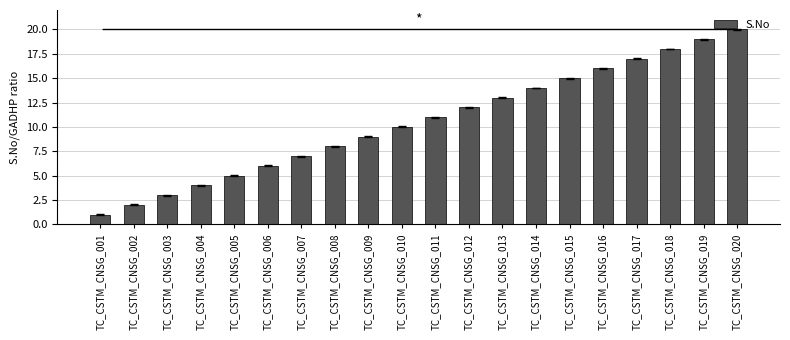

Between TC_CSTM_CNSG_002 and TC_CSTM_CNSG_008, which is larger?

TC_CSTM_CNSG_008